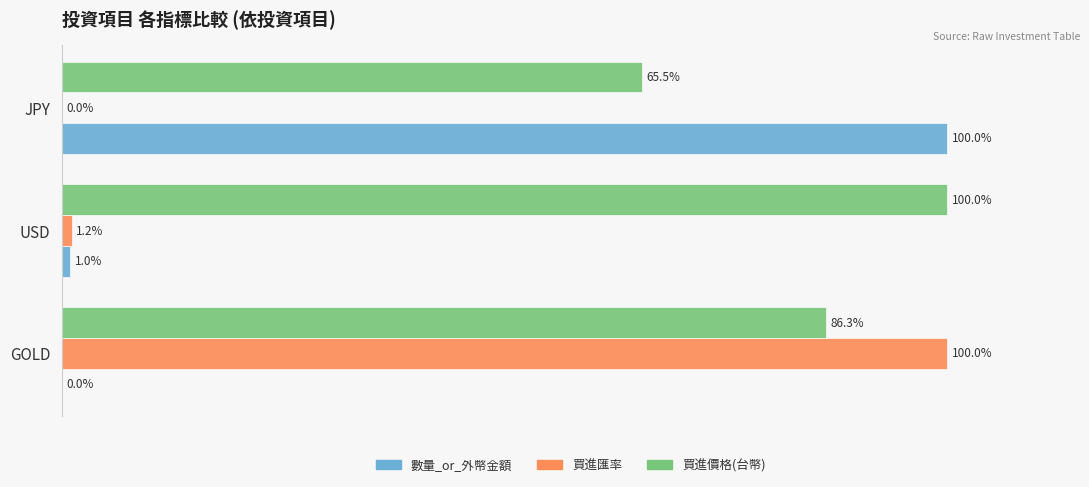

Which series changed the most between USD and JPY?

數量_or_外幣金額